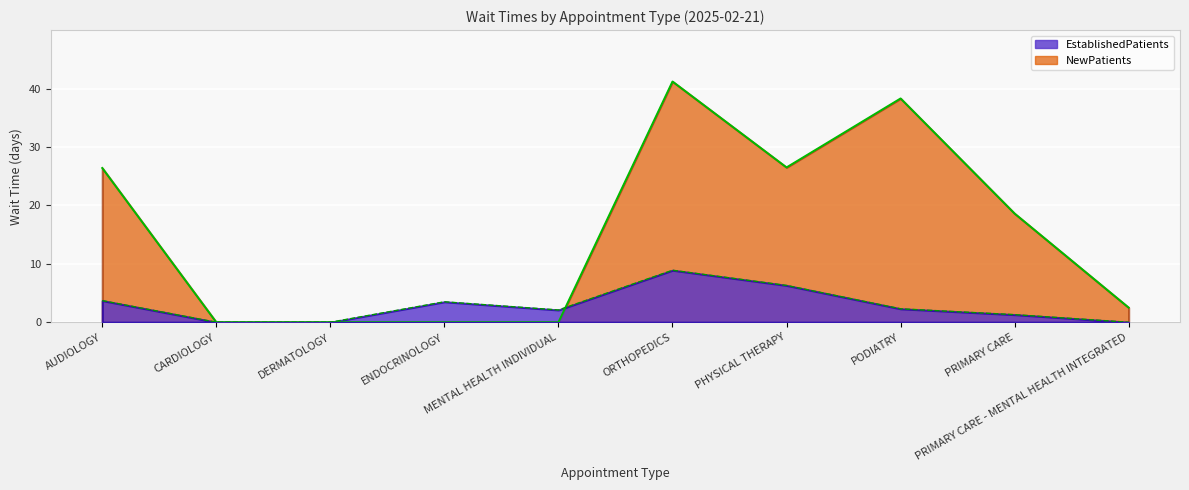

What is the label of the 8th point from the right?

DERMATOLOGY